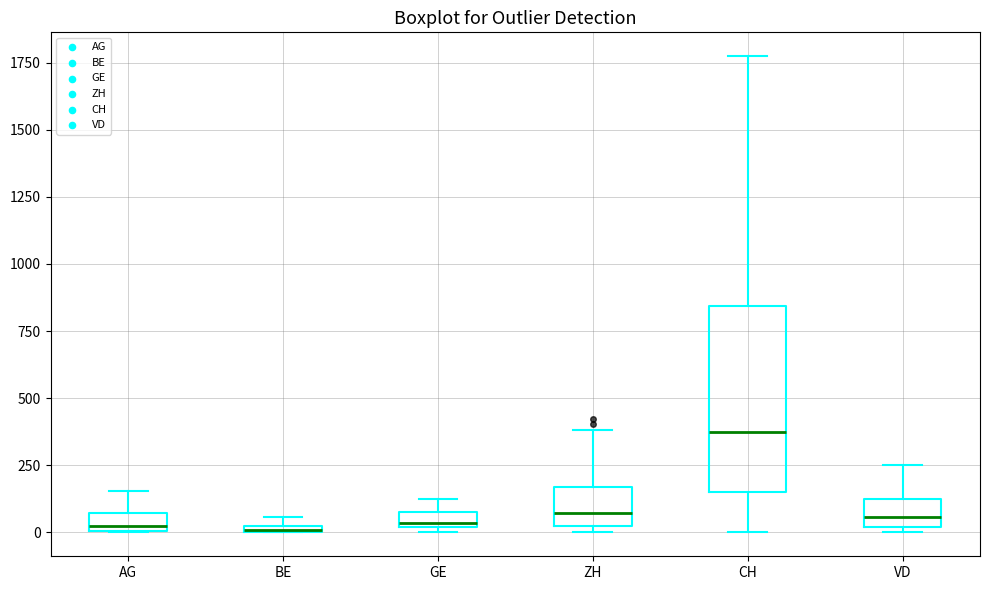

Comparing the boxes themselves (not the whiskers), which one is the tallest?

CH